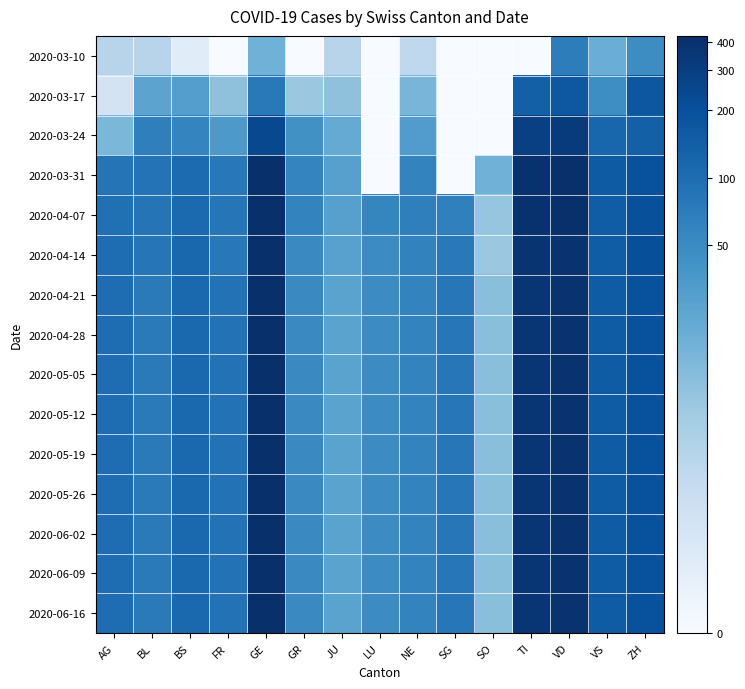

What is the total value across all series at BS?

64.9